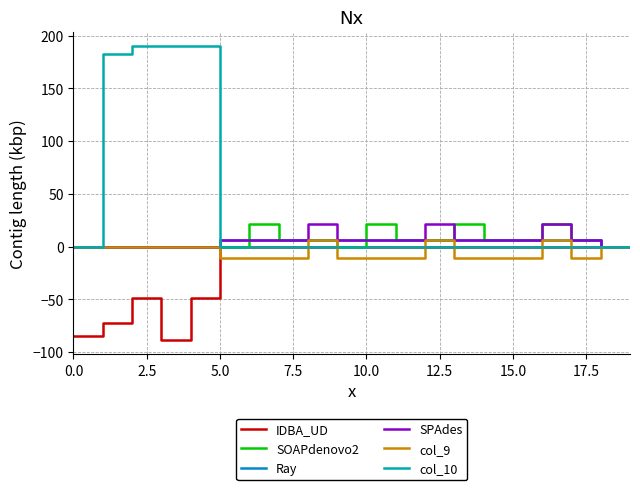

True or false: col_9 has more than 0 interior local peaks.

True